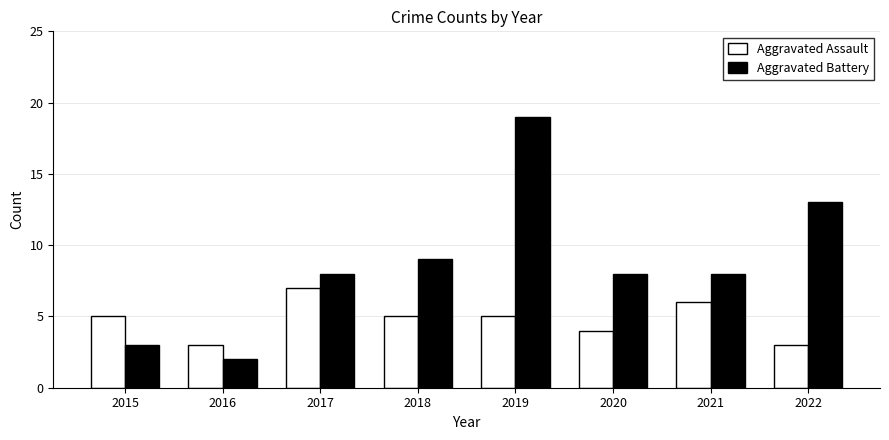

How many bars are there in each group?

2